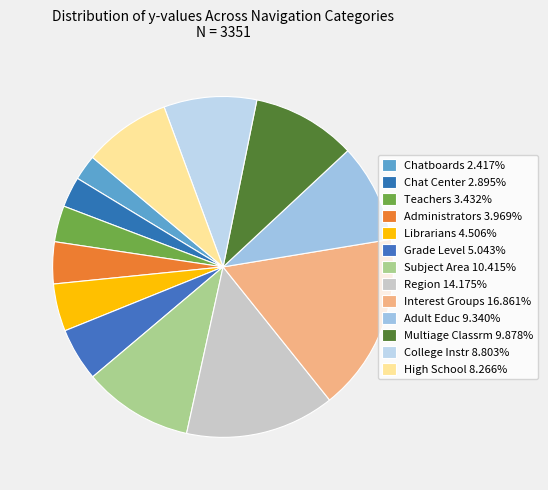

To the nearest percent, what is the average slice percentage?

8%